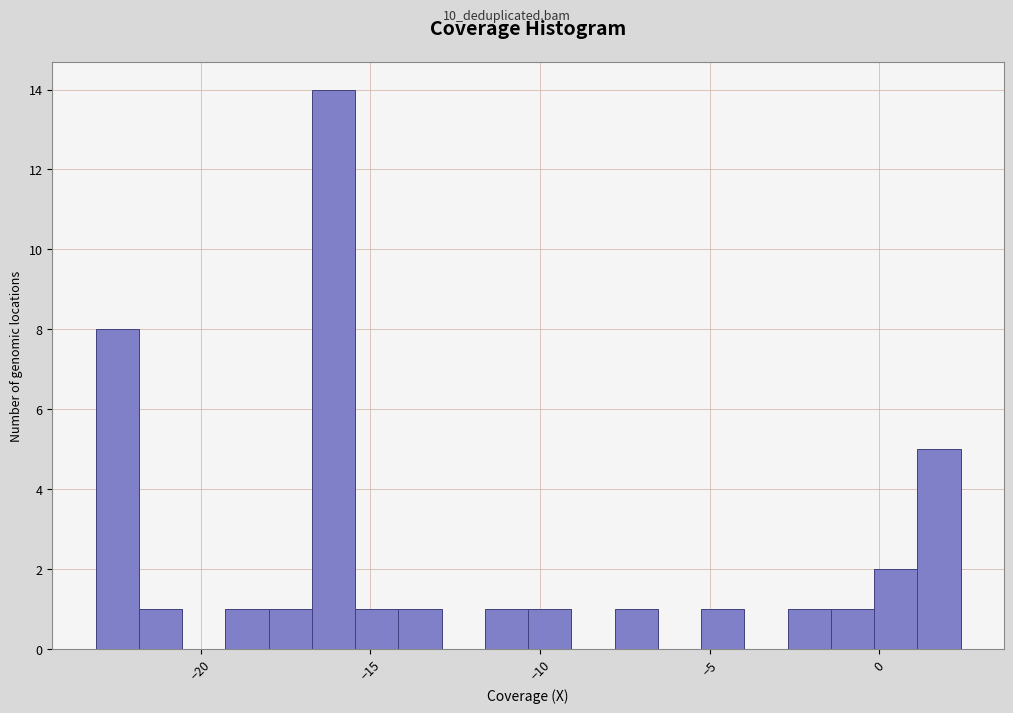

Read against the x-axis, roughly where is the centre of the tallest bar?

-16.0